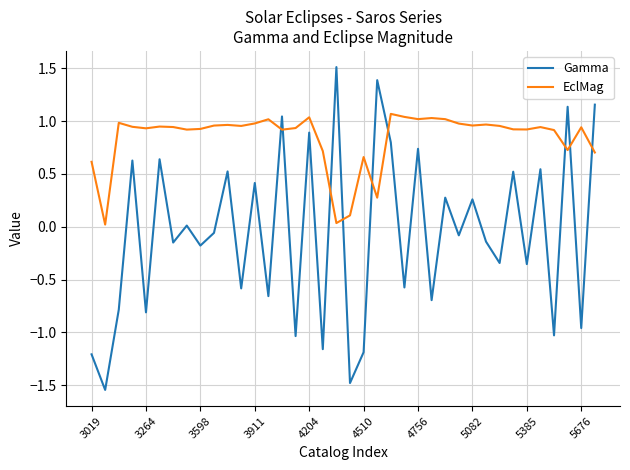

How many intersections are there between EclMag and Gamma?

9